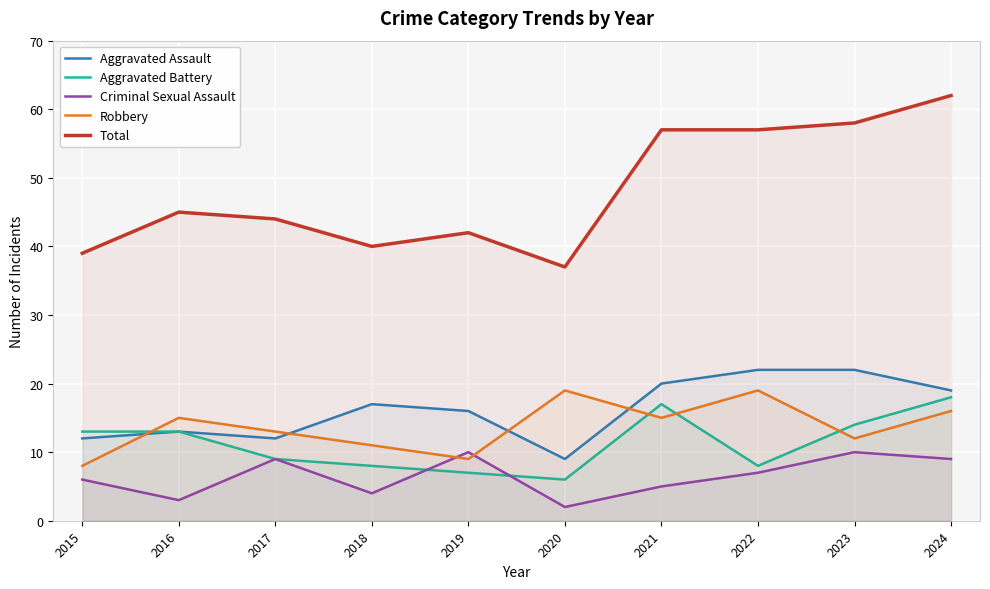

How many interior local peaks does the Criminal Sexual Assault series have?

3